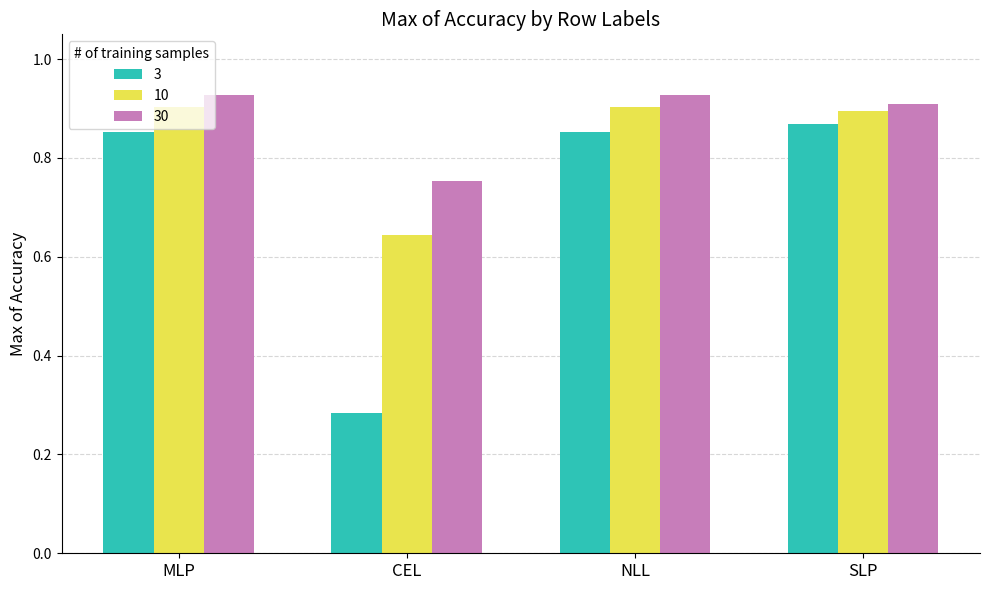

At which label is 10 closest to 0?

CEL